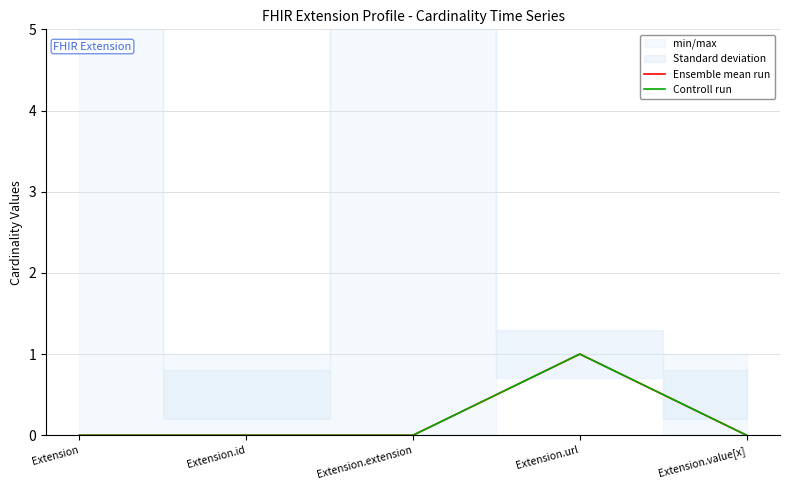

What is the greatest value displayed?

1